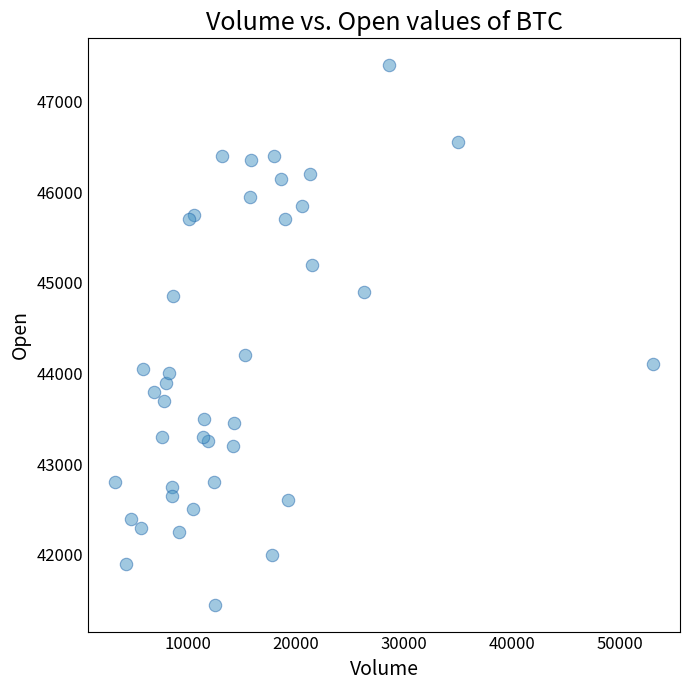

What Y value in the scatter plot is closest to 44425?

44200